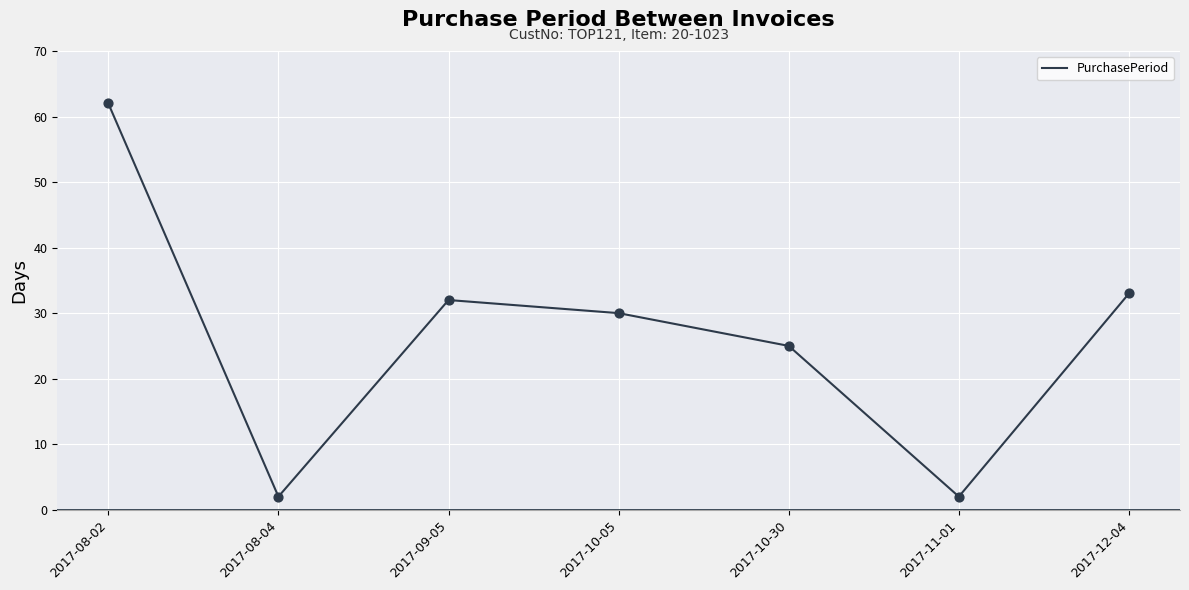

Approximately how many times larger is the value at 2017-09-05 compared to 2017-12-04?

1.0